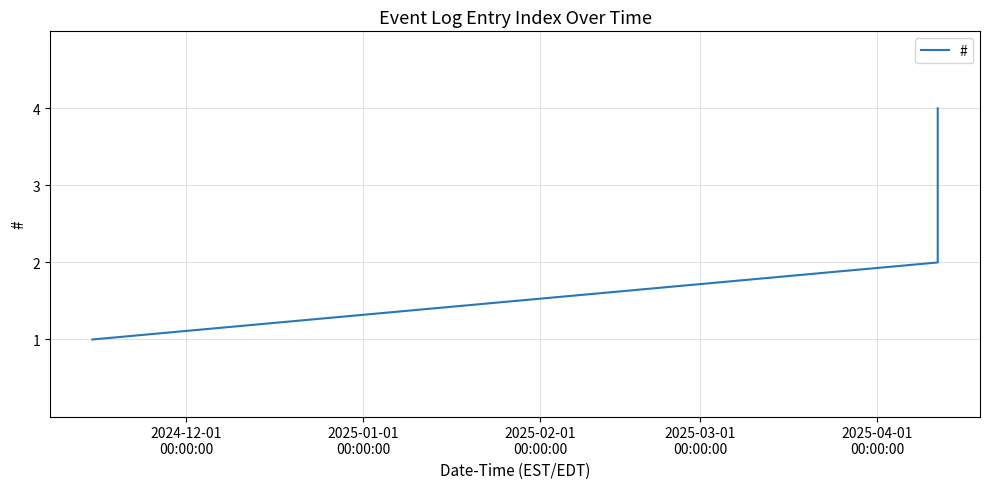

True or false: the data has more than 2 interior local peaks.

False